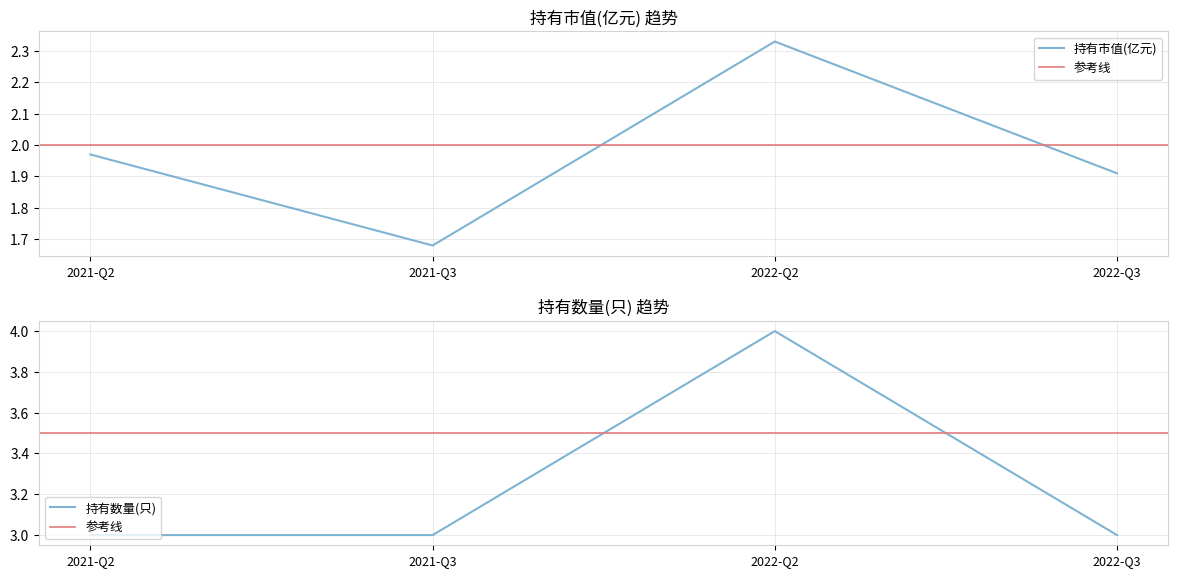

Which has a higher value, 2022-Q3 or 2021-Q3?

2022-Q3